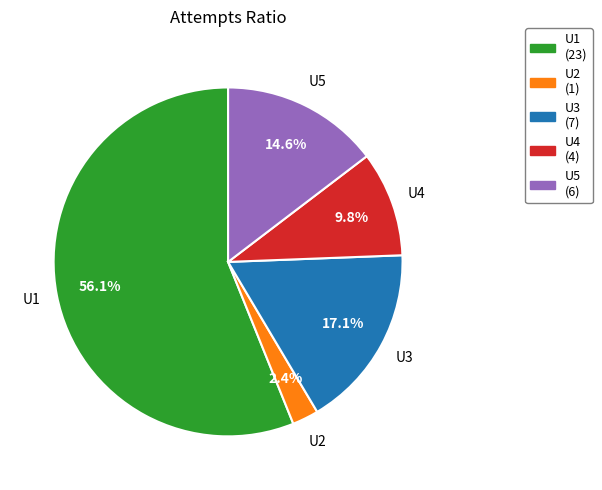

What is the smallest slice in the pie chart?

U2